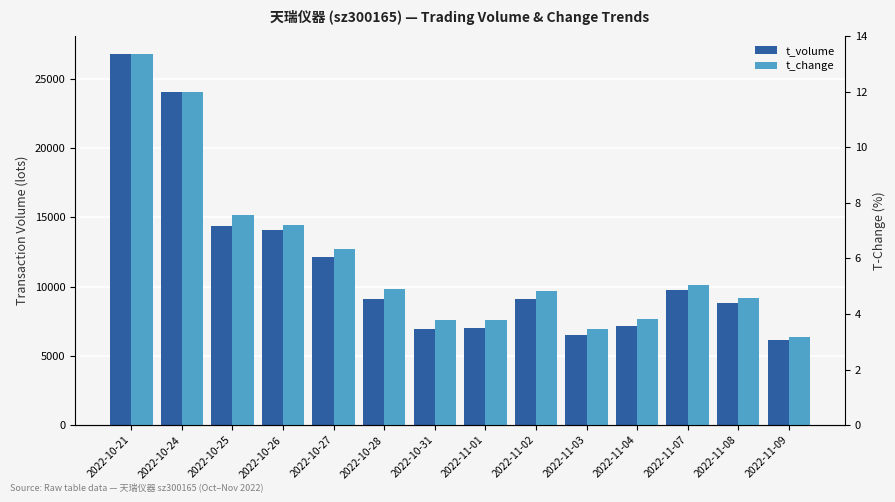

At how many categories does at least one series exceed 17930?

2